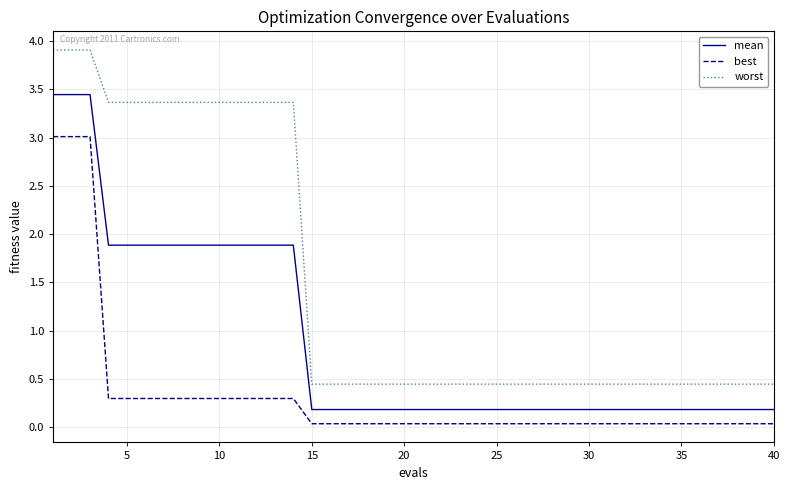

What is the difference between the maximum and minimum values in the best series?

3.0